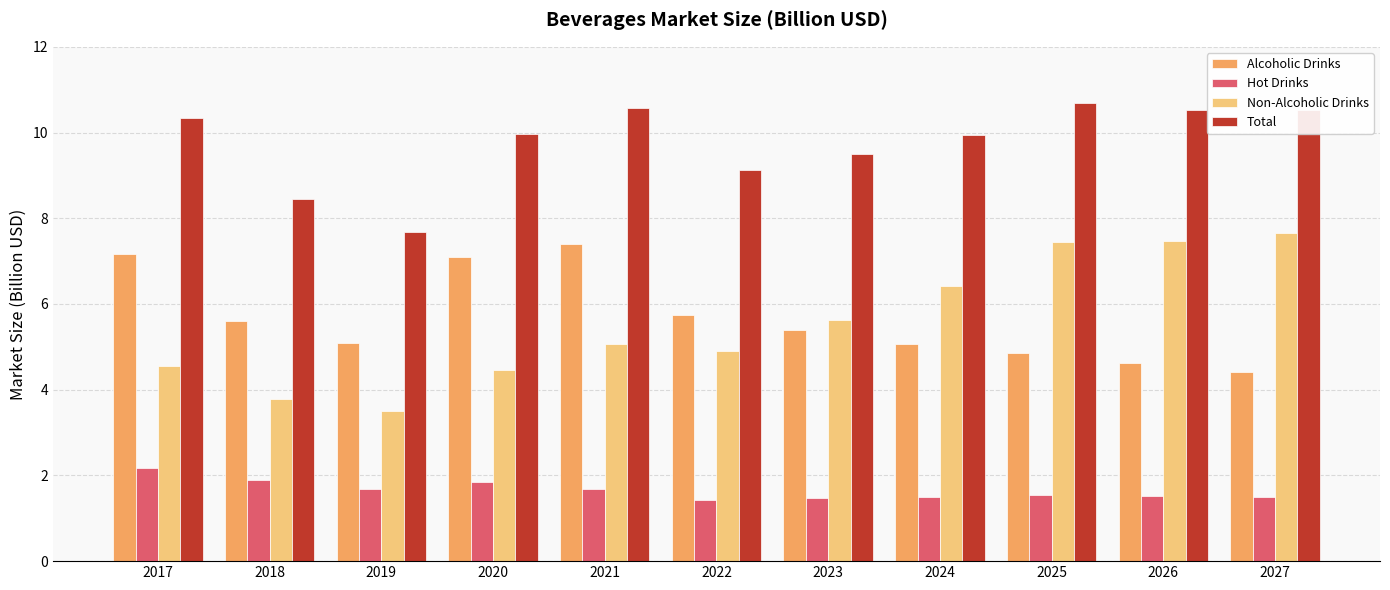

Does the chart contain stacked bars?

No